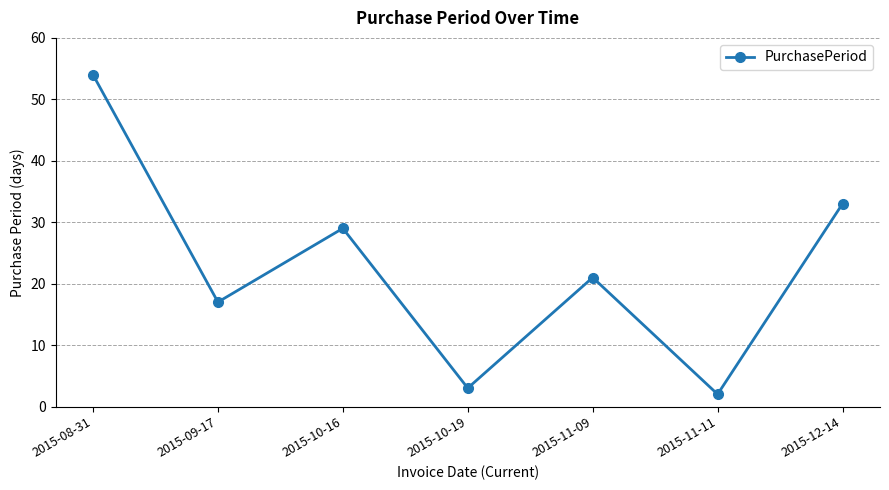

What position from the left is 2015-12-14?

7